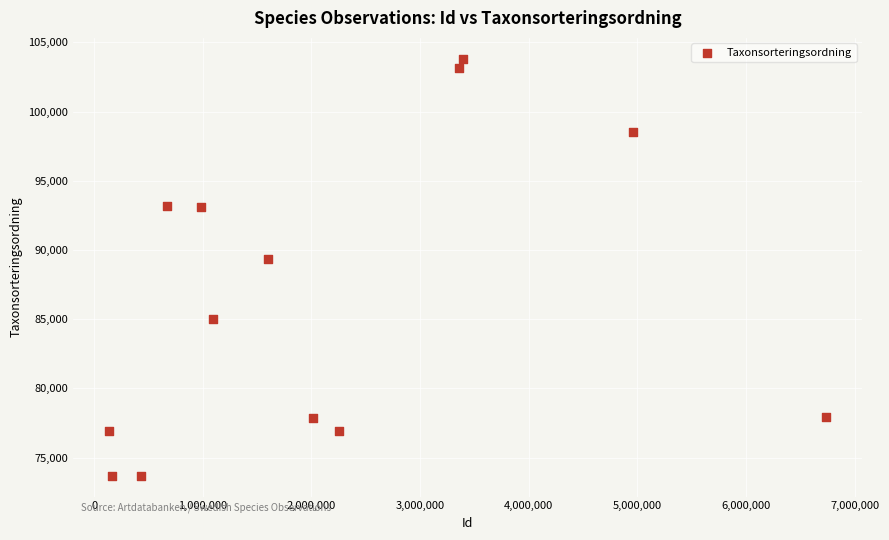

What Y value in the scatter plot is closest to 88751?

89350